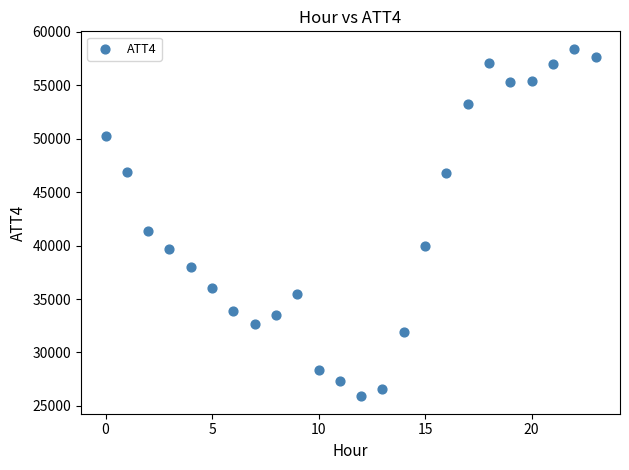

What Y value in the scatter plot is closest to 42150?

41400